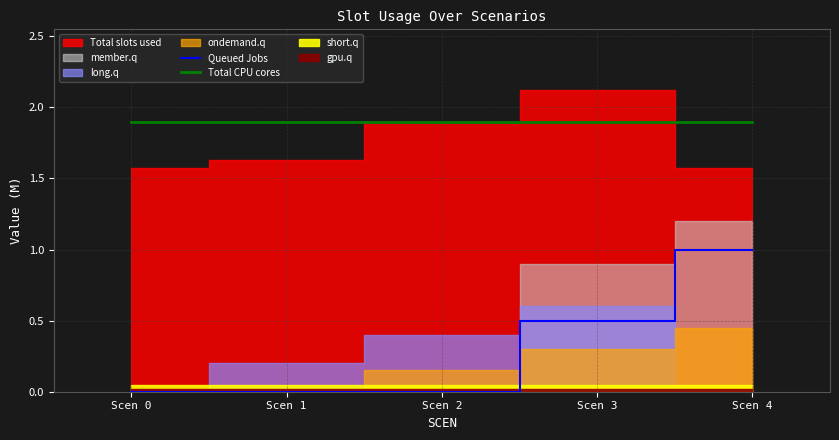

What is the value of the Total CPU cores point at the 4th from the left?

1.9